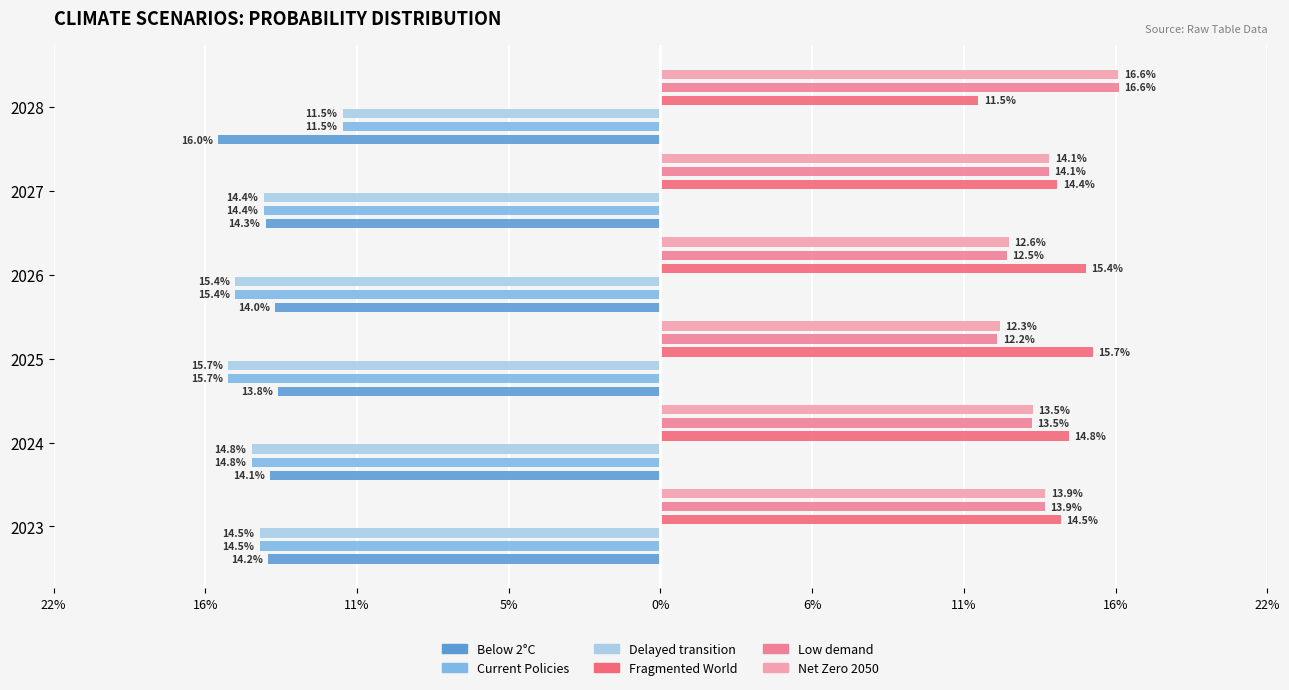

What is the difference between the highest and lowest values at 2026?

0.3